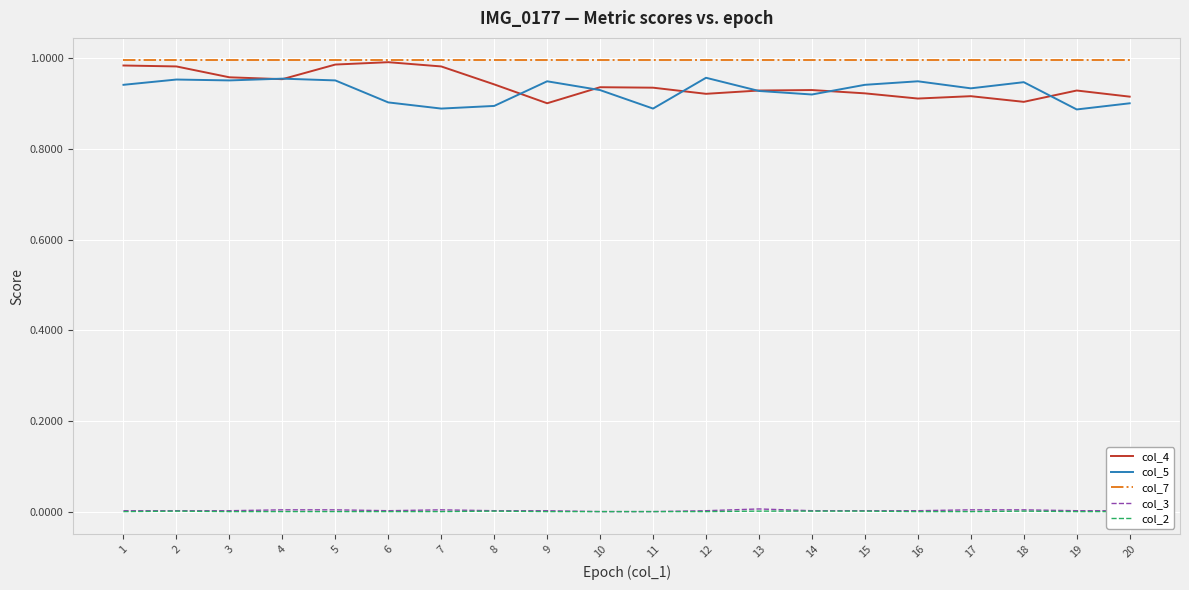

Reading right to left, what are all the values shown in this chart?

col_4: 20=0.9	19=0.9	18=0.9	17=0.9	16=0.9	15=0.9	14=0.9	13=0.9	12=0.9	11=0.9	10=0.9	9=0.9	8=0.9	7=1.0	6=1.0	5=1.0	4=1.0	3=1.0	2=1.0	1=1.0
col_5: 20=0.9	19=0.9	18=0.9	17=0.9	16=0.9	15=0.9	14=0.9	13=0.9	12=1.0	11=0.9	10=0.9	9=0.9	8=0.9	7=0.9	6=0.9	5=1.0	4=1.0	3=1.0	2=1.0	1=0.9
col_7: 20=1.0	19=1.0	18=1.0	17=1.0	16=1.0	15=1.0	14=1.0	13=1.0	12=1.0	11=1.0	10=1.0	9=1.0	8=1.0	7=1.0	6=1.0	5=1.0	4=1.0	3=1.0	2=1.0	1=1.0
col_3: 20=0.0	19=0.0	18=0.0	17=0.0	16=0.0	15=0.0	14=0.0	13=0.0	12=0.0	11=0.0	10=0.0	9=0.0	8=0.0	7=0.0	6=0.0	5=0.0	4=0.0	3=0.0	2=0.0	1=0.0
col_2: 20=0.0	19=0.0	18=0.0	17=0.0	16=0.0	15=0.0	14=0.0	13=0.0	12=0.0	11=0.0	10=0.0	9=0.0	8=0.0	7=0.0	6=0.0	5=0.0	4=0.0	3=0.0	2=0.0	1=0.0